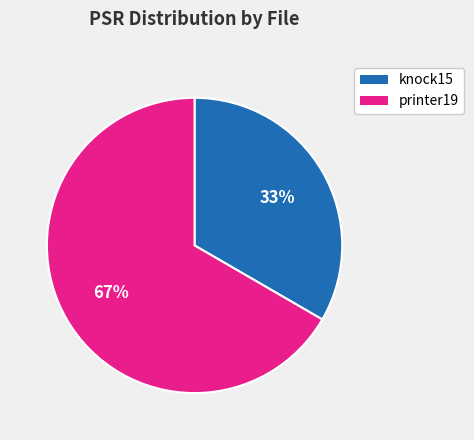

Which has a higher value, knock15 or printer19?

printer19